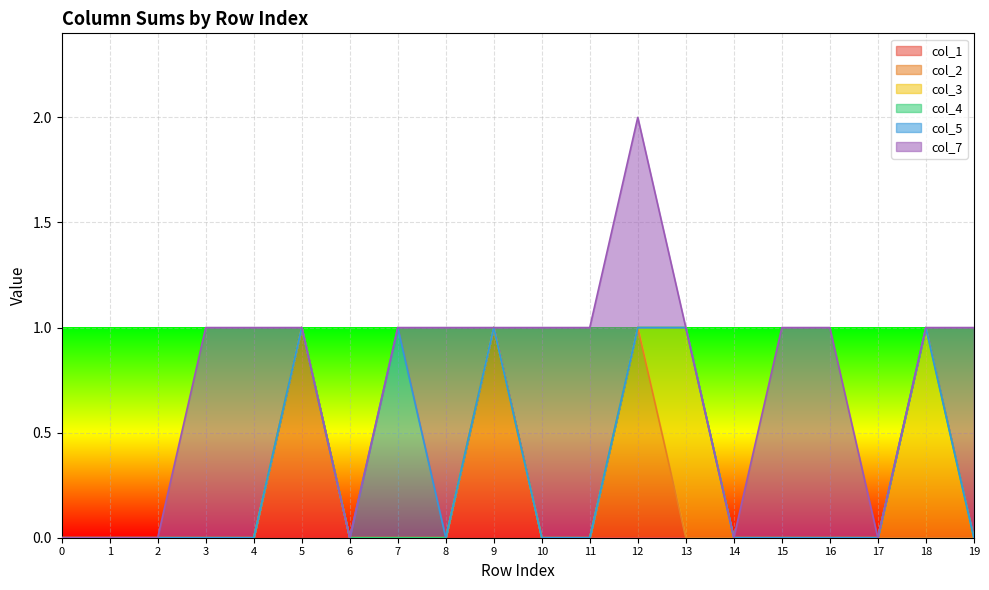

What is the difference between the second highest and minimum values in the col_7 series?

1